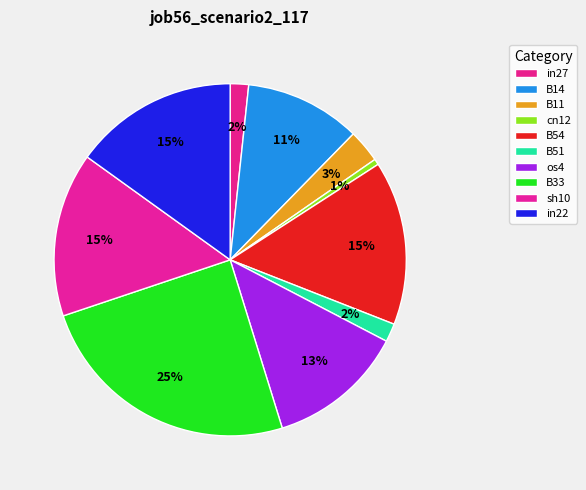

How many slices are in this pie chart?

10